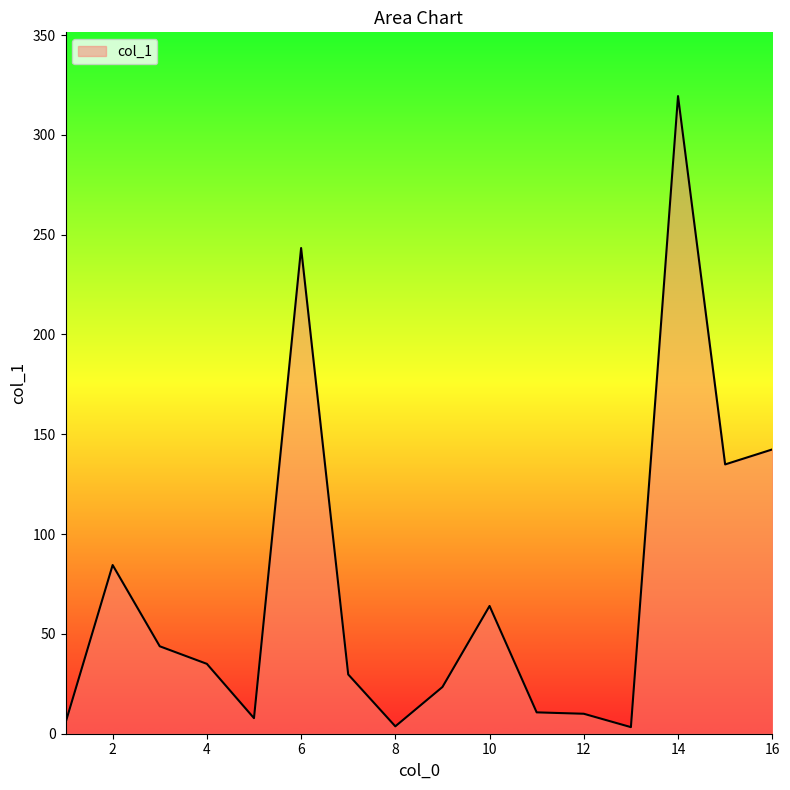

What is the difference between the maximum and minimum values?

316.1